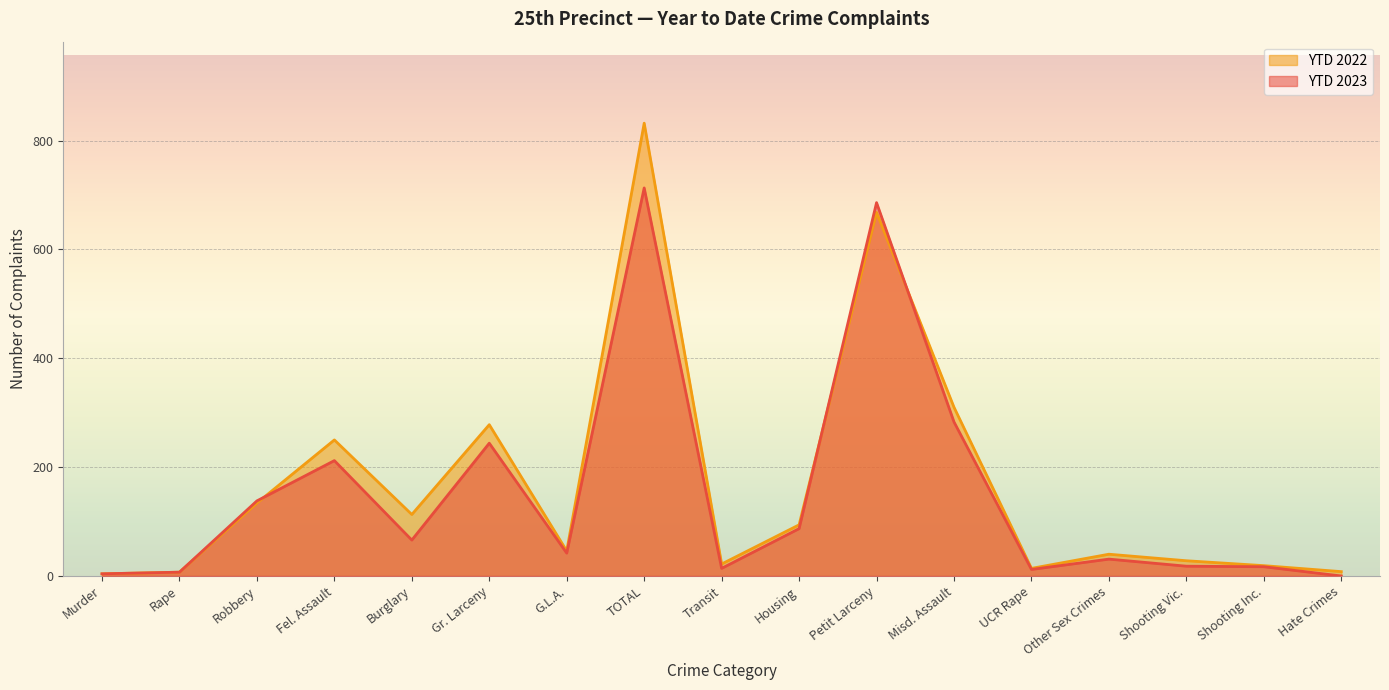

How many times do YTD 2022 and YTD 2023 cross each other?

3